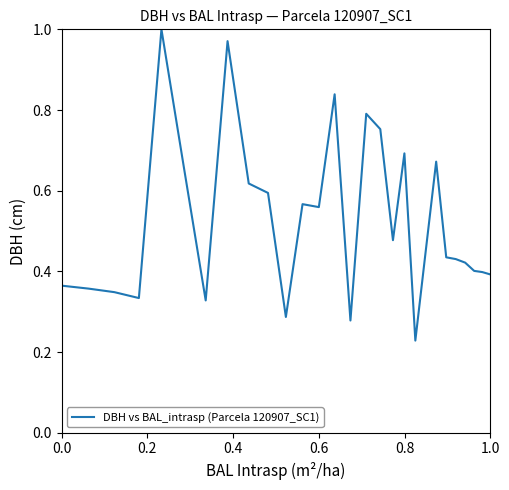

The value at 1.0 is 0.4. True or false?

True